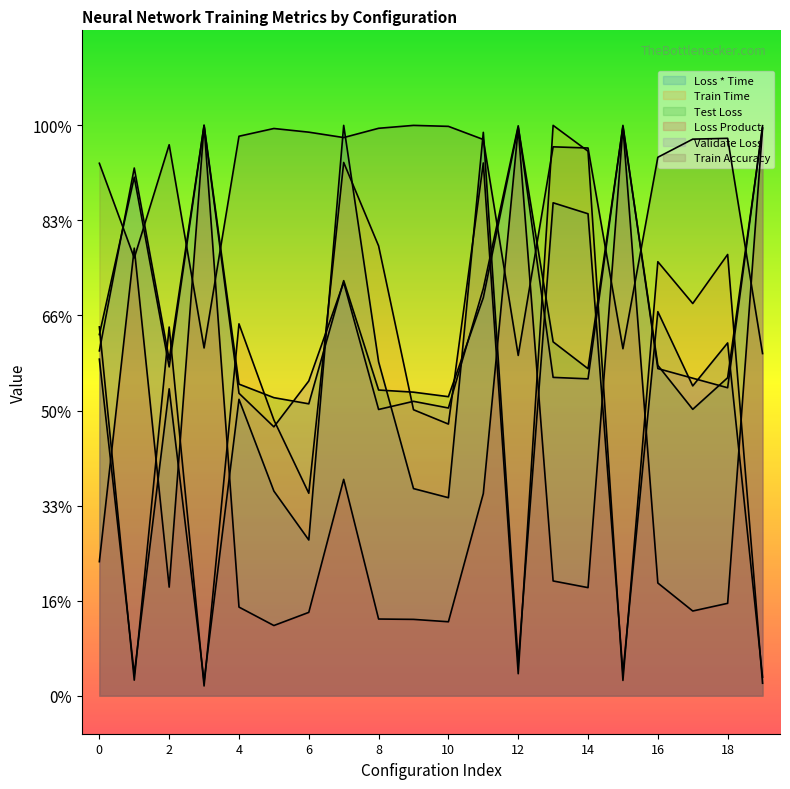

What is the difference between the maximum and second lowest values in the Loss * Time series?

29.0